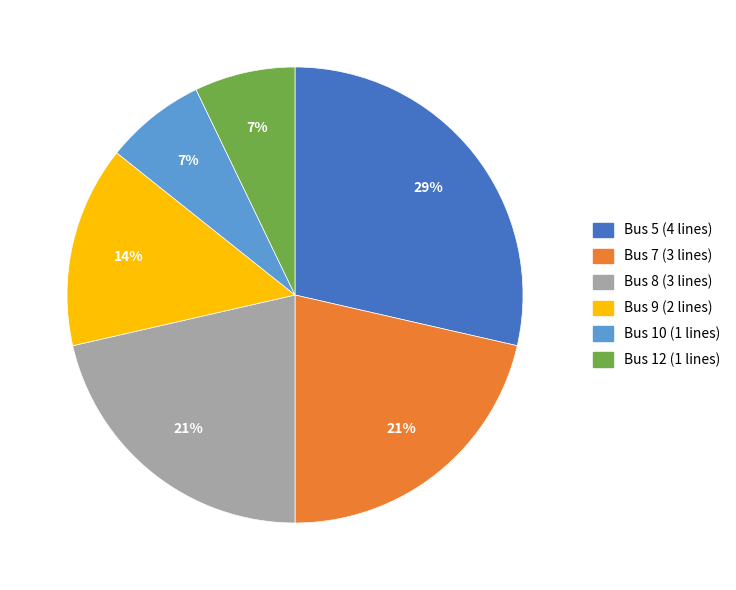

To the nearest percent, what portion does Bus 7 represent?

21%